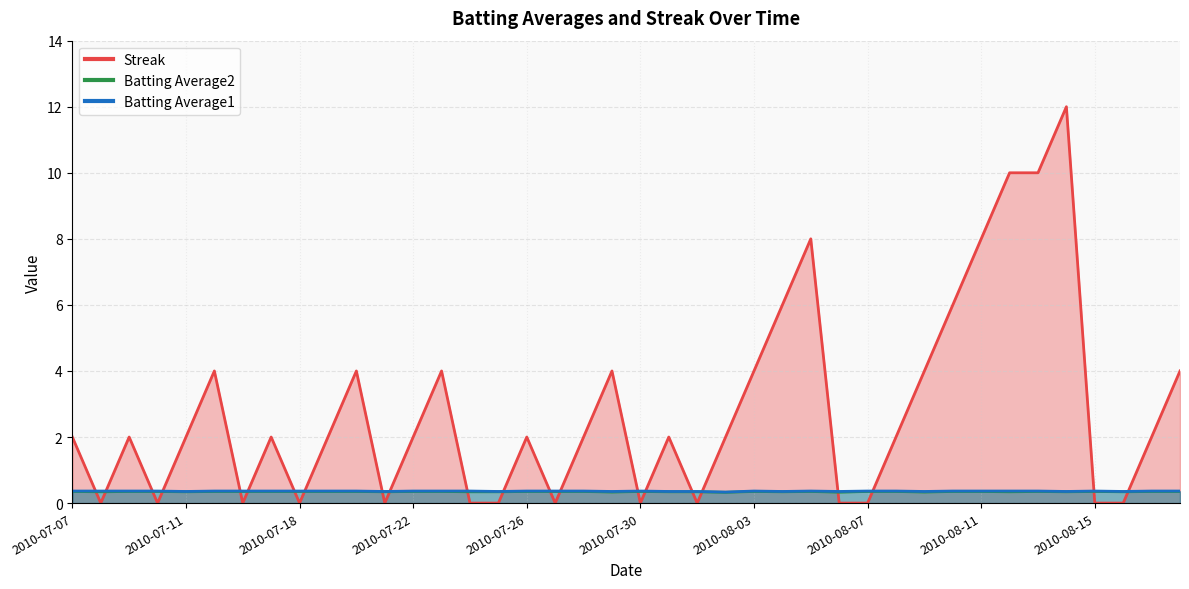

What is the value of the Batting Average1 point at the 15th from the left?

0.4